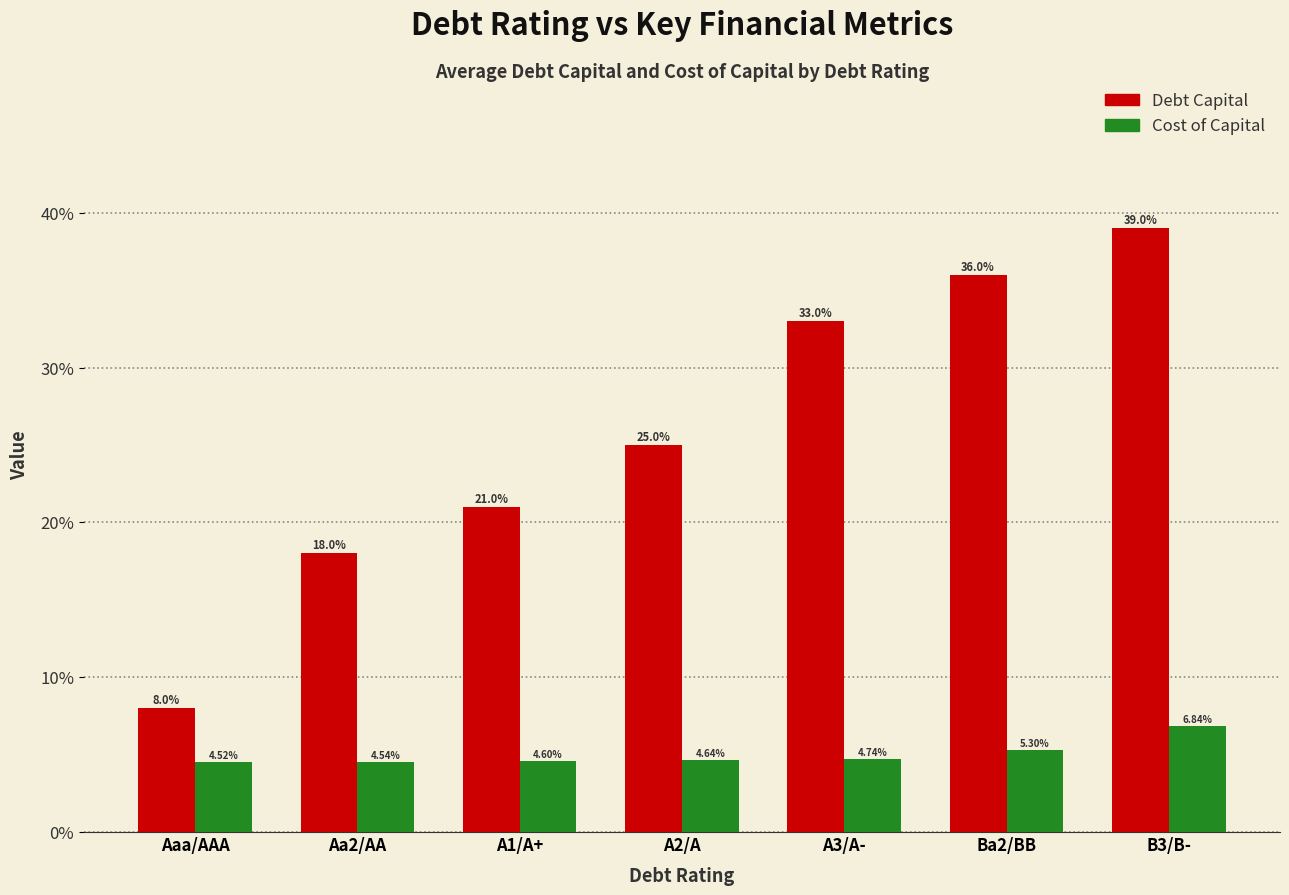

Are the bars grouped side by side (vs. stacked)?

Yes